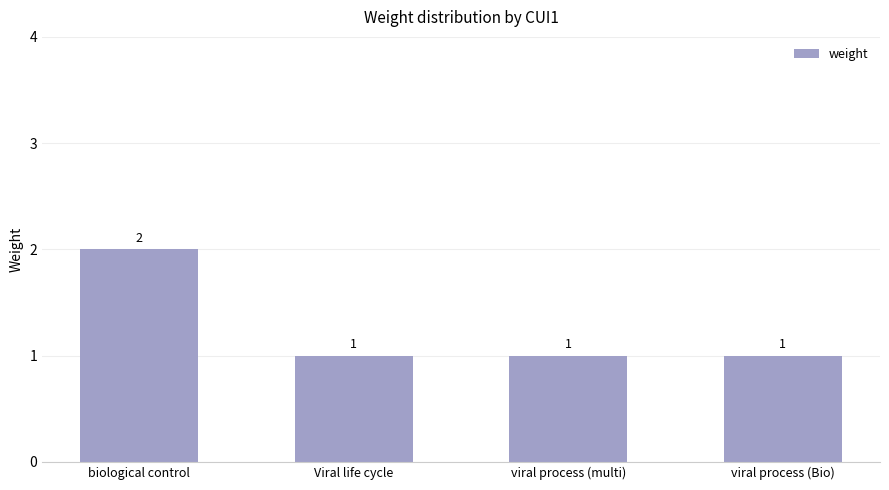

What is the sum of the values at viral process (multi) and Viral life cycle?

2